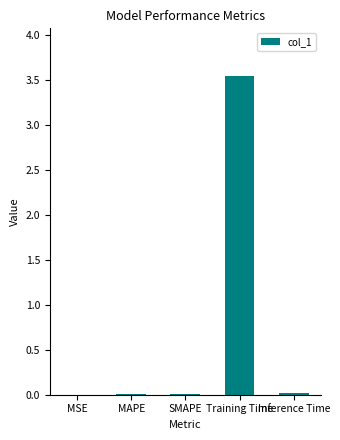

How many categories are shown in the chart?

5